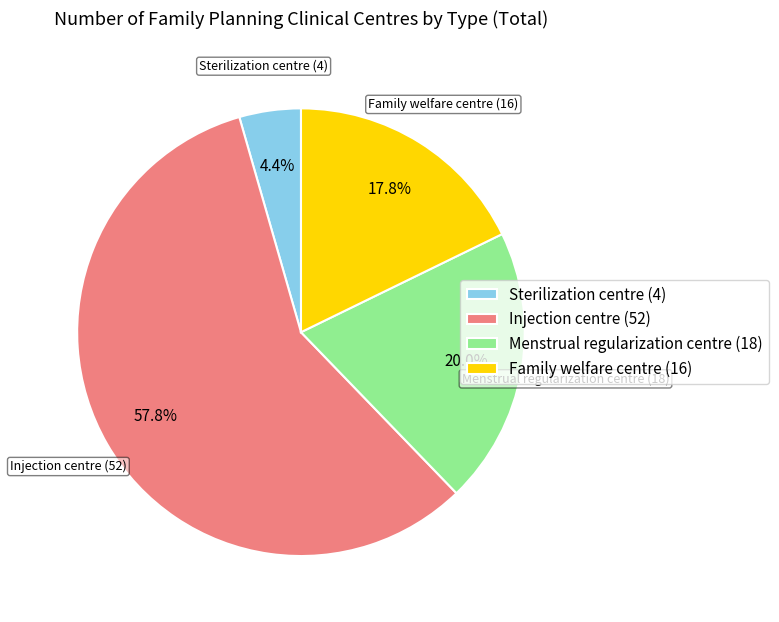

Which category has the smallest portion of the pie?

Sterilization centre